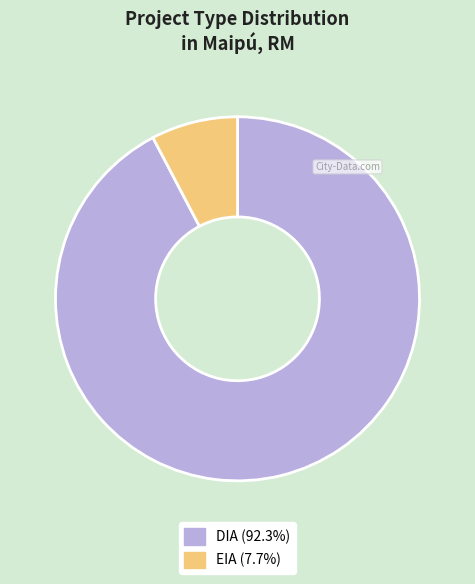

Rank the categories by value from highest to lowest.

DIA, EIA